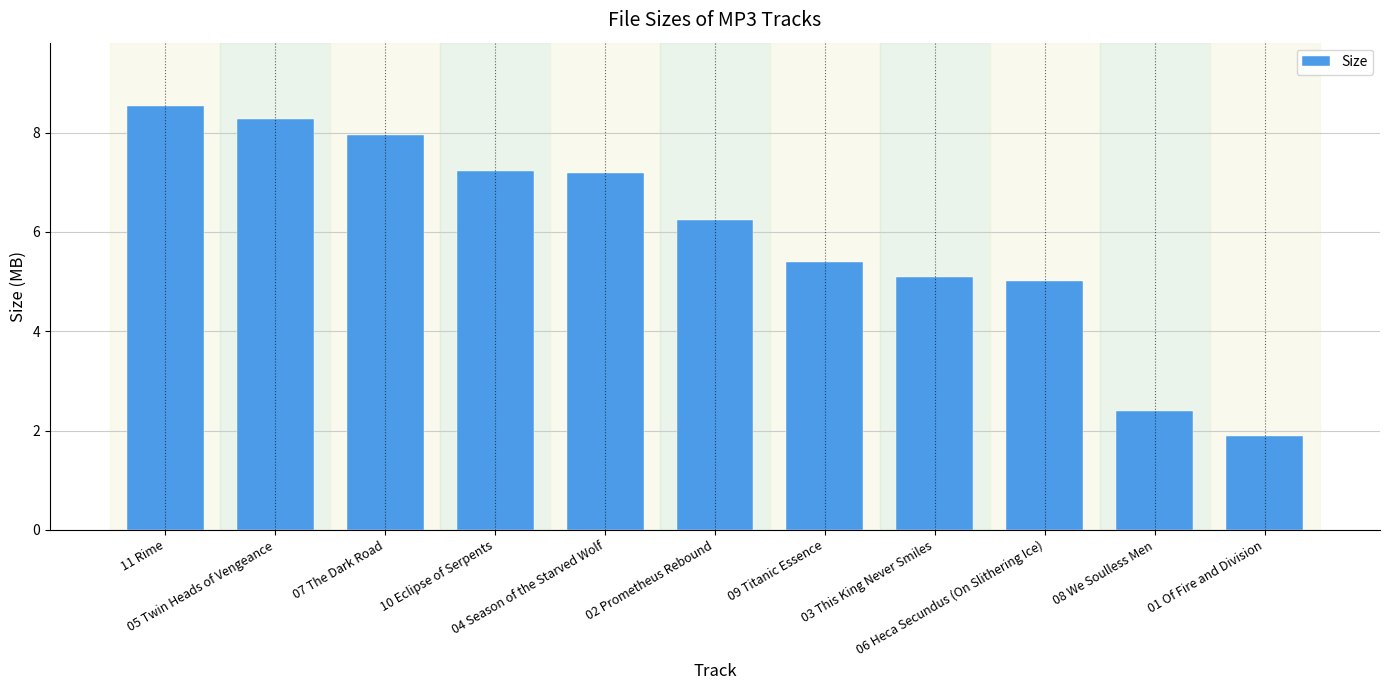

What is the ratio of the value at 09 Titanic Essence to the value at 01 Of Fire and Division?

2.9